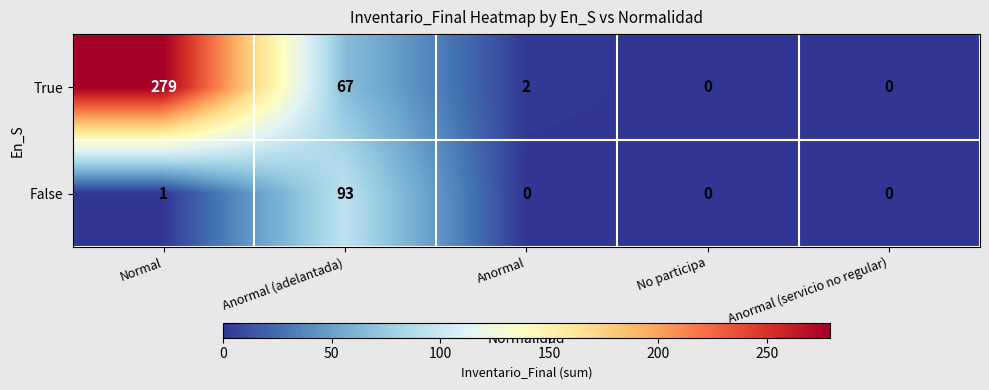

Is it true that True equals -195 at No participa?

False